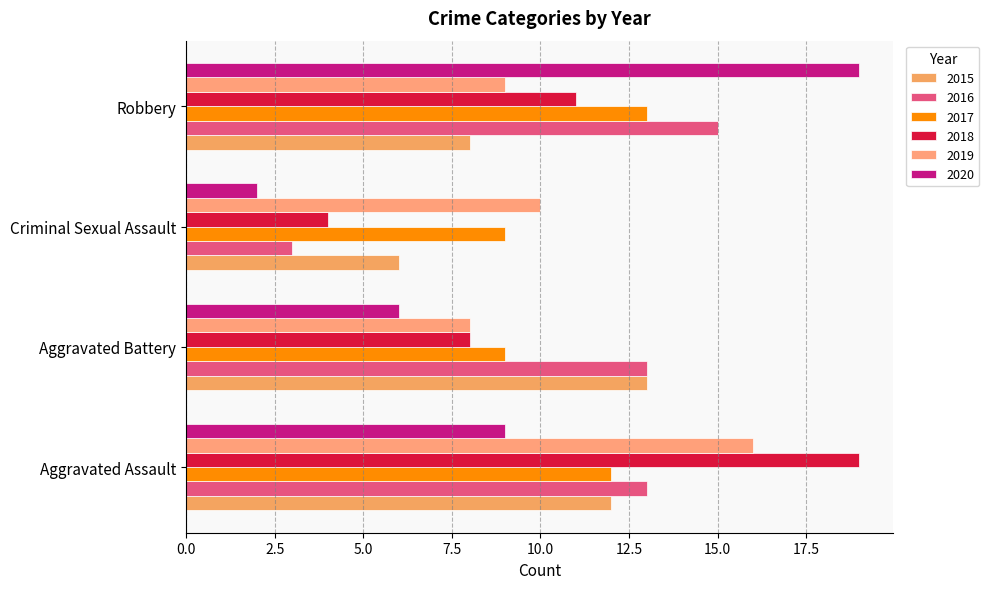

How many data points in 2015 are less than 12?

2